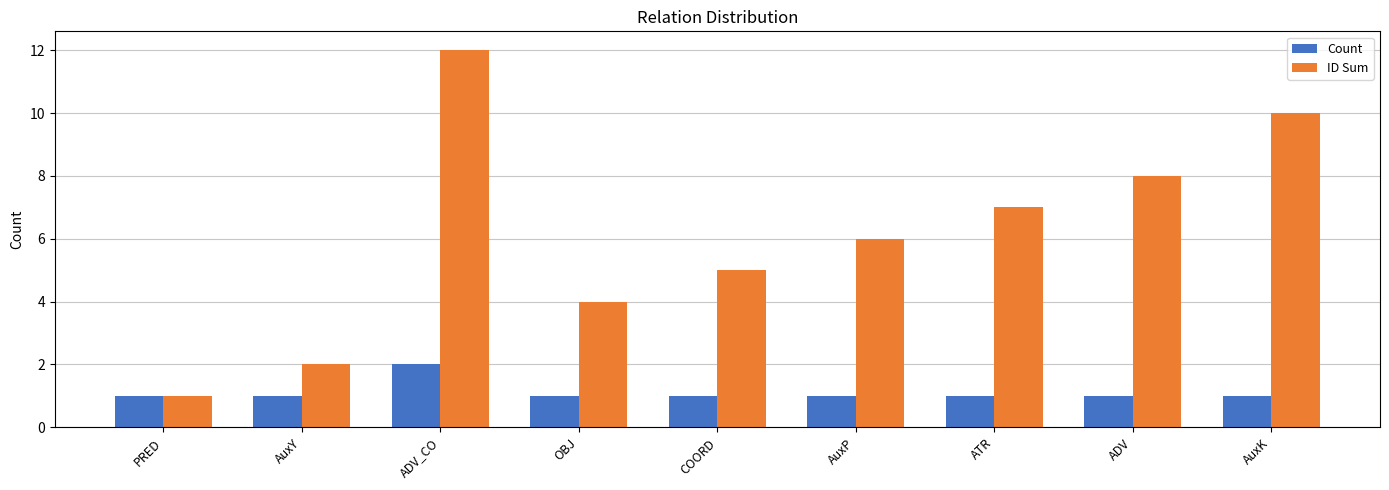

How many Count values are between 1 and 2?

9